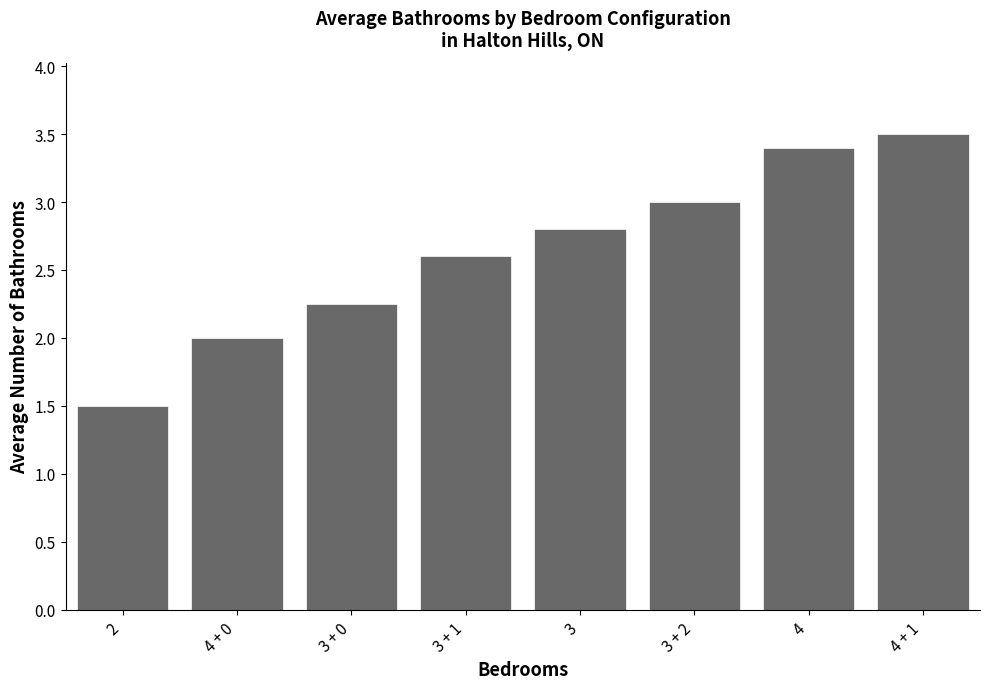

Count the values in the range 2 to 3.

5